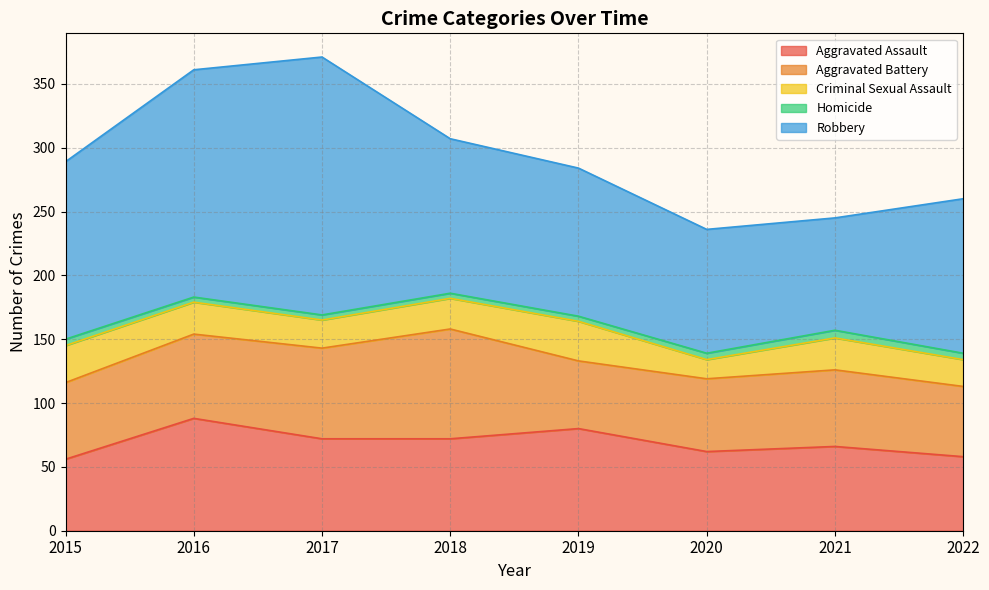

What is the spread (max minus min) of values at 2017?

198